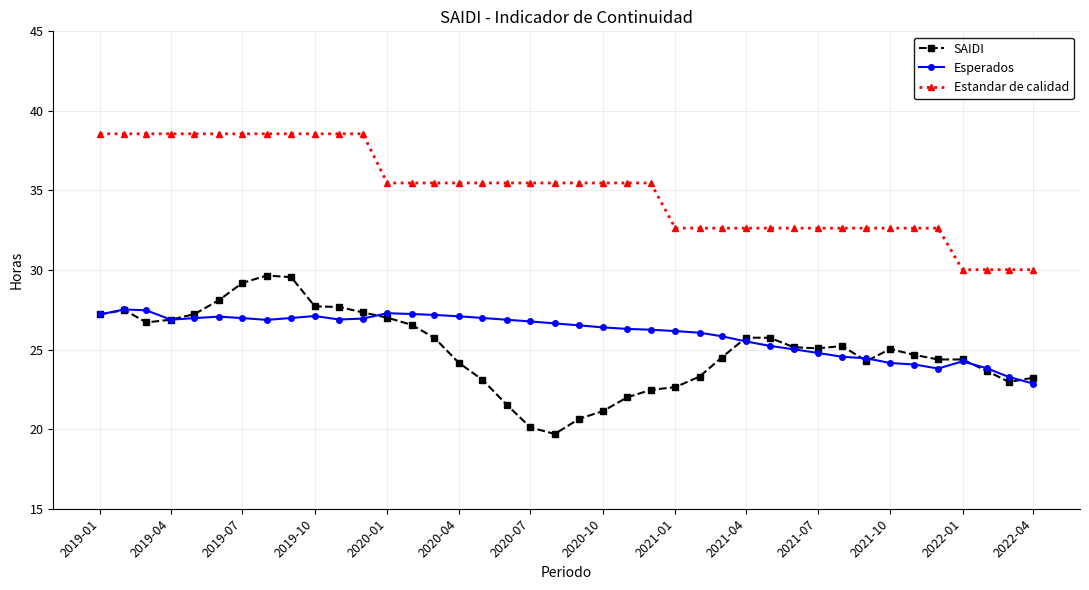

True or false: SAIDI has more than 0 points higher than both neighbors.

True